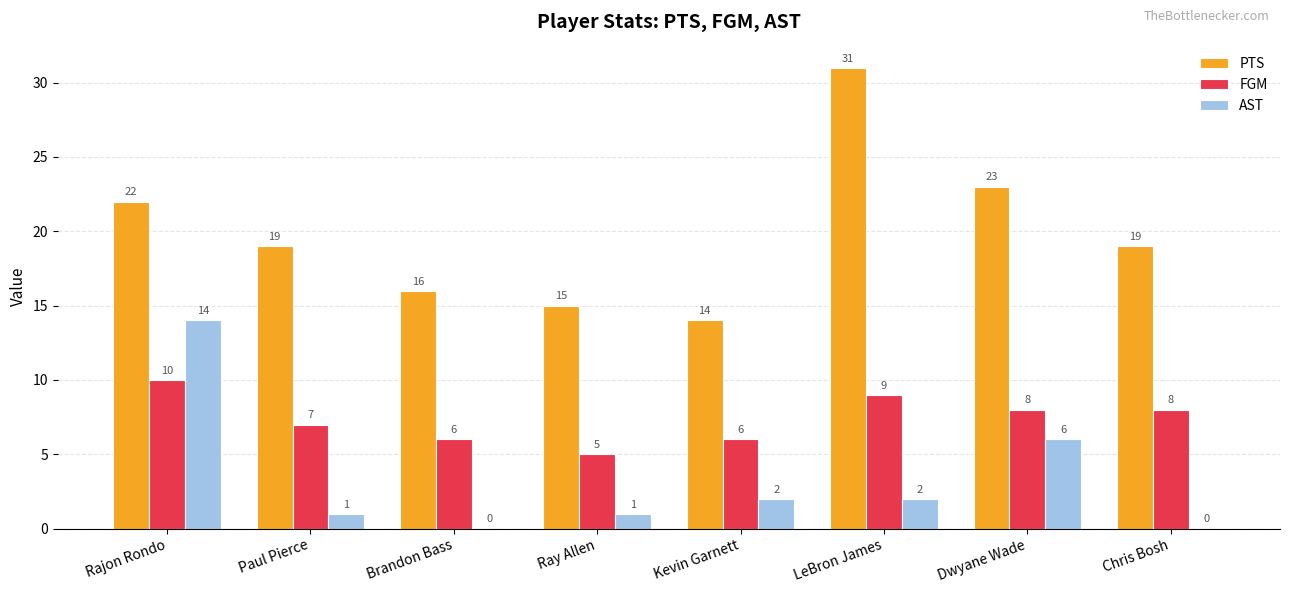

At which category does the chart reach its peak across all series?

LeBron James